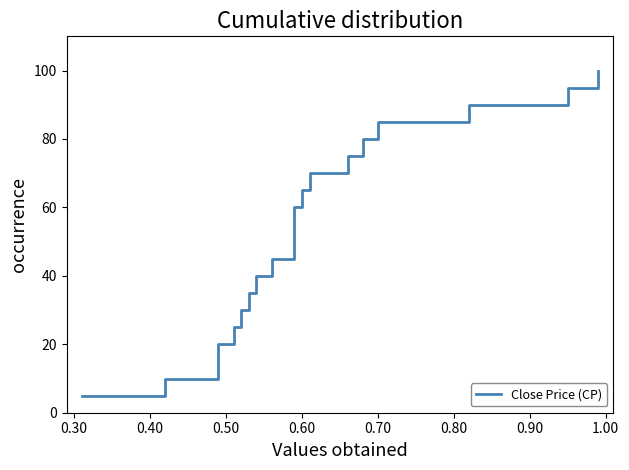

What is the sum of all values?

1050.0